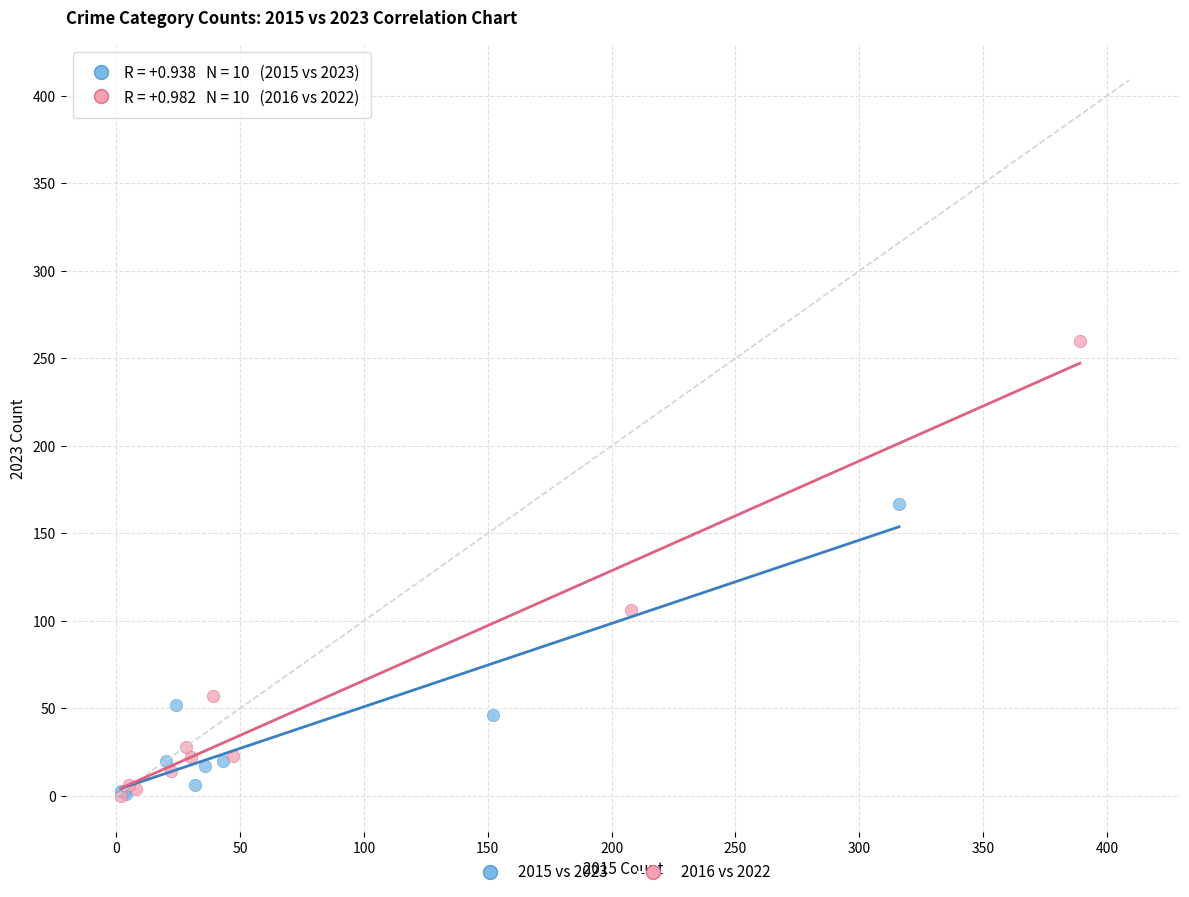

Which series contains the highest Y value?

2016 vs 2022